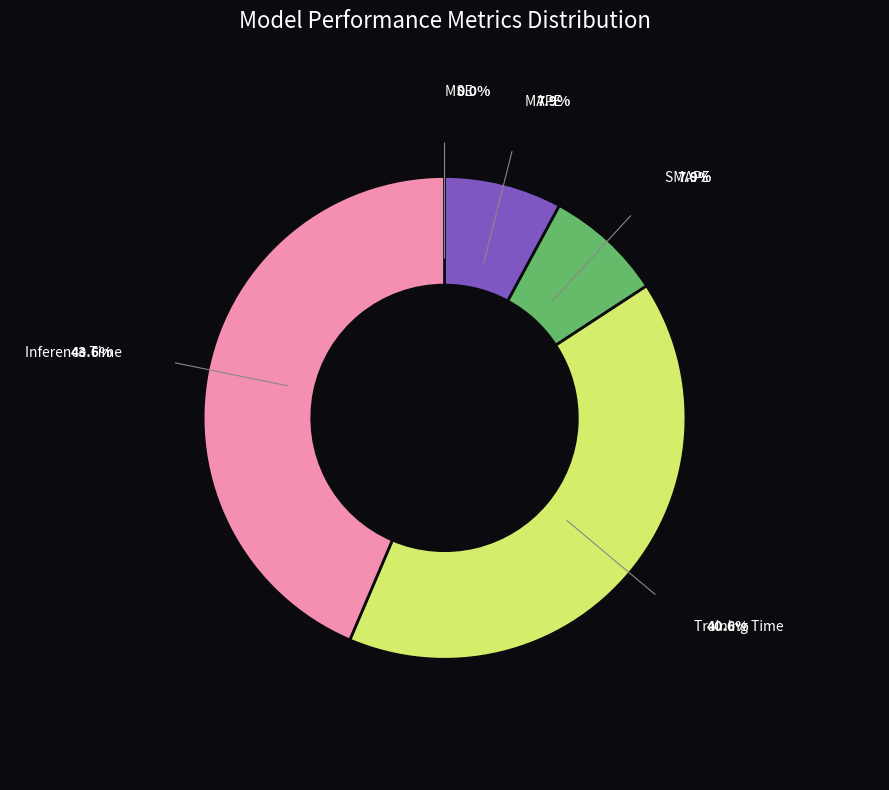

Is there any slice that represents more than half of the pie?

No